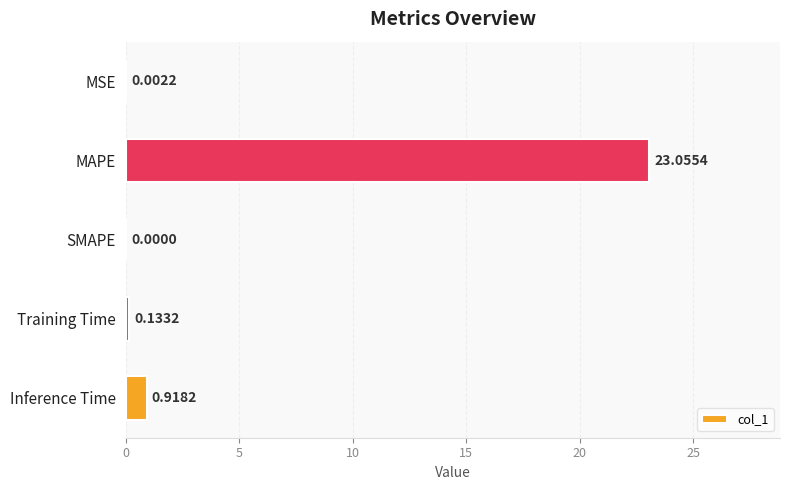

At which label is the value closest to 11?

Inference Time